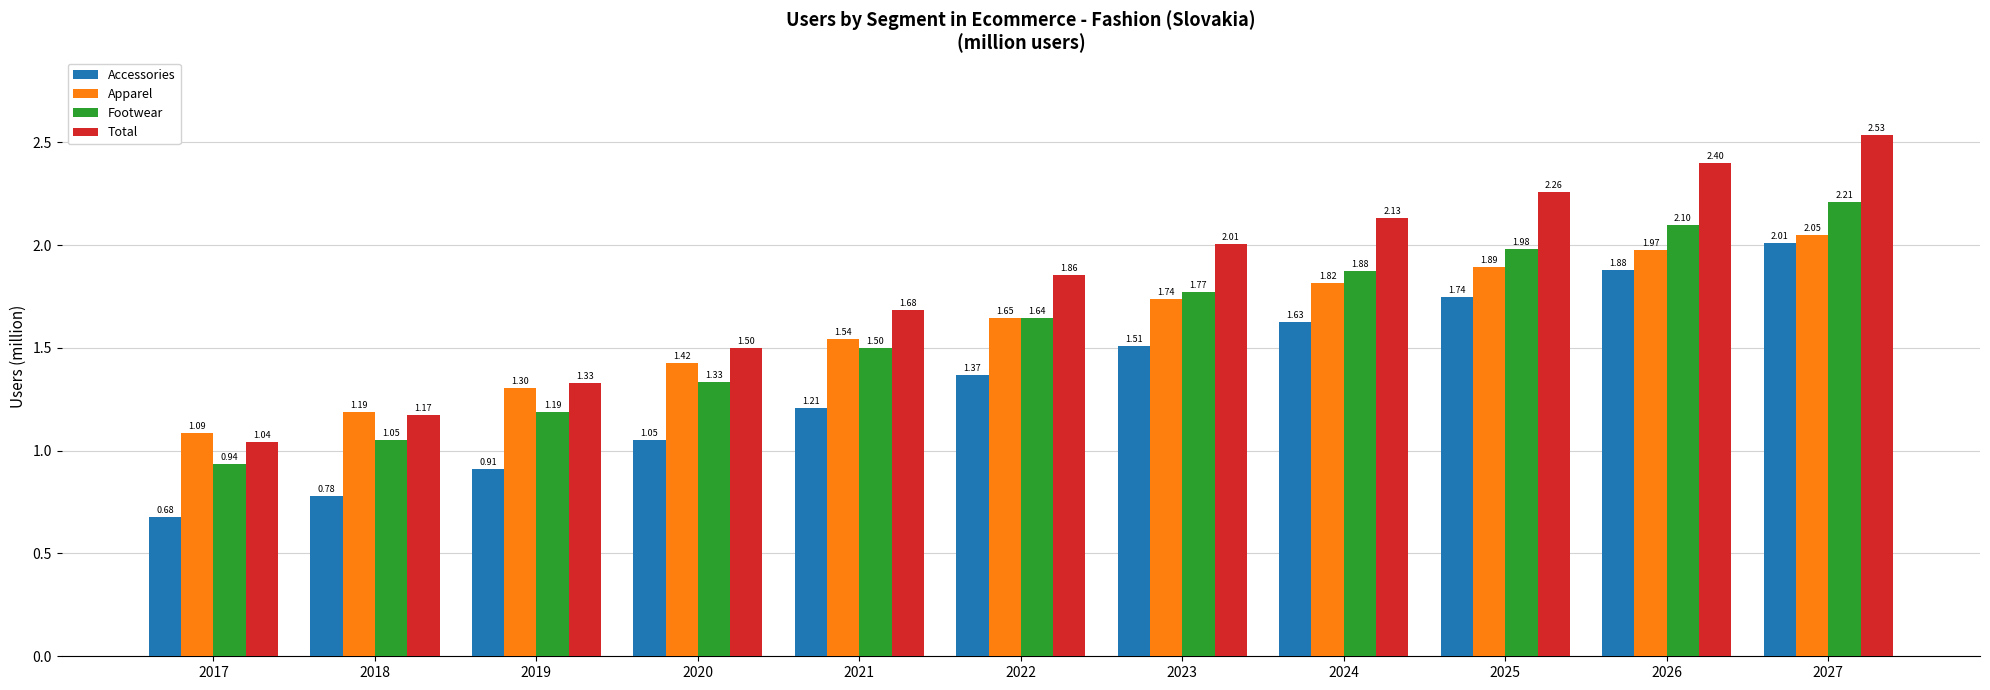

Does the chart contain stacked bars?

No